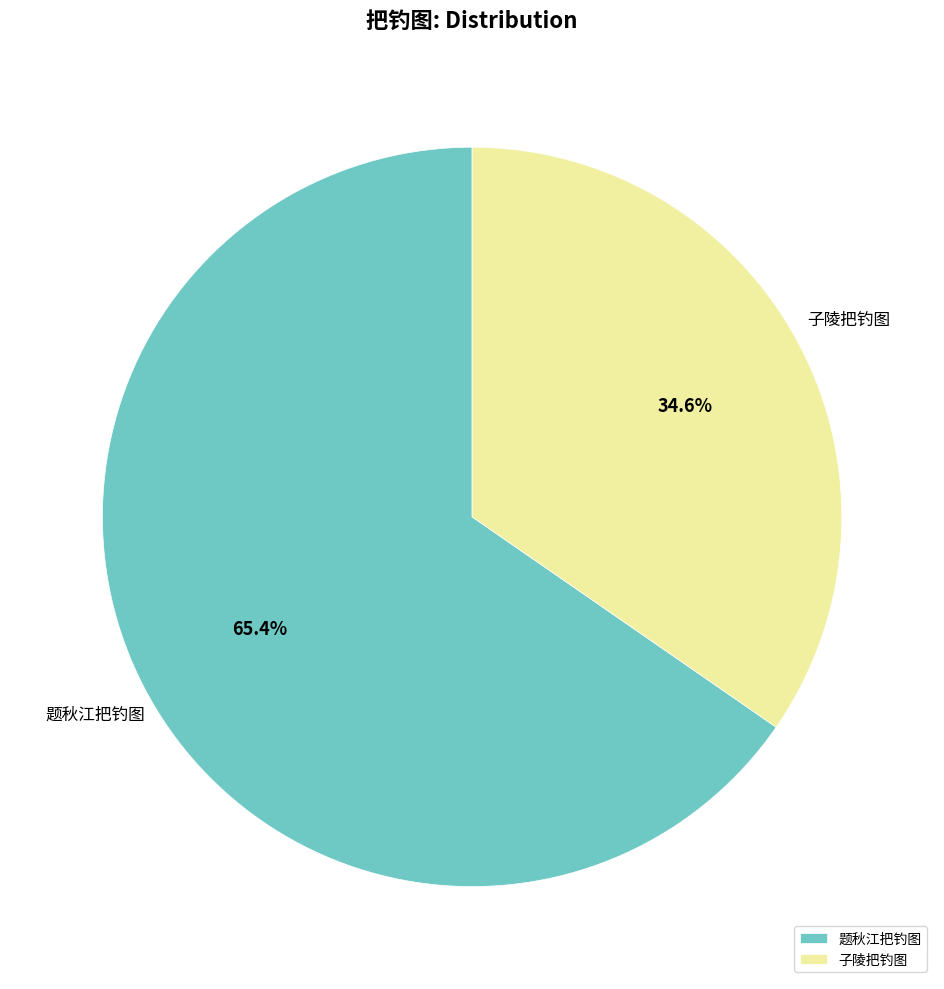

Which category accounts for the majority?

题秋江把钓图